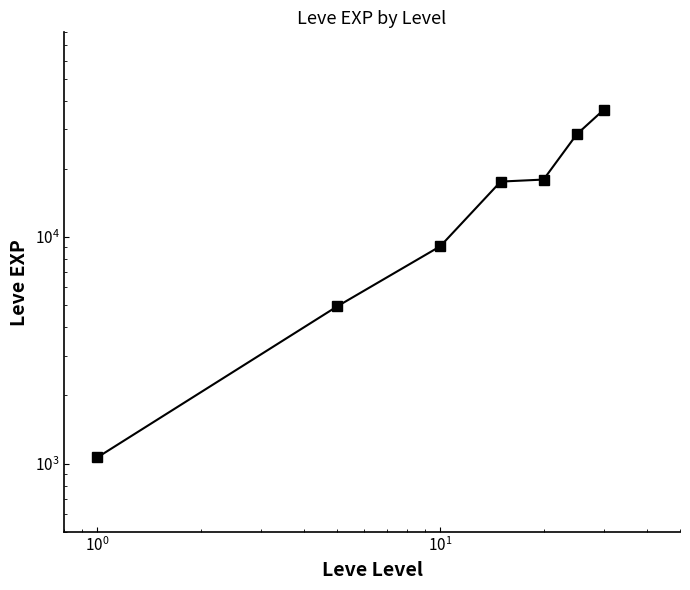

What is the difference between the maximum and minimum values?

35426.5